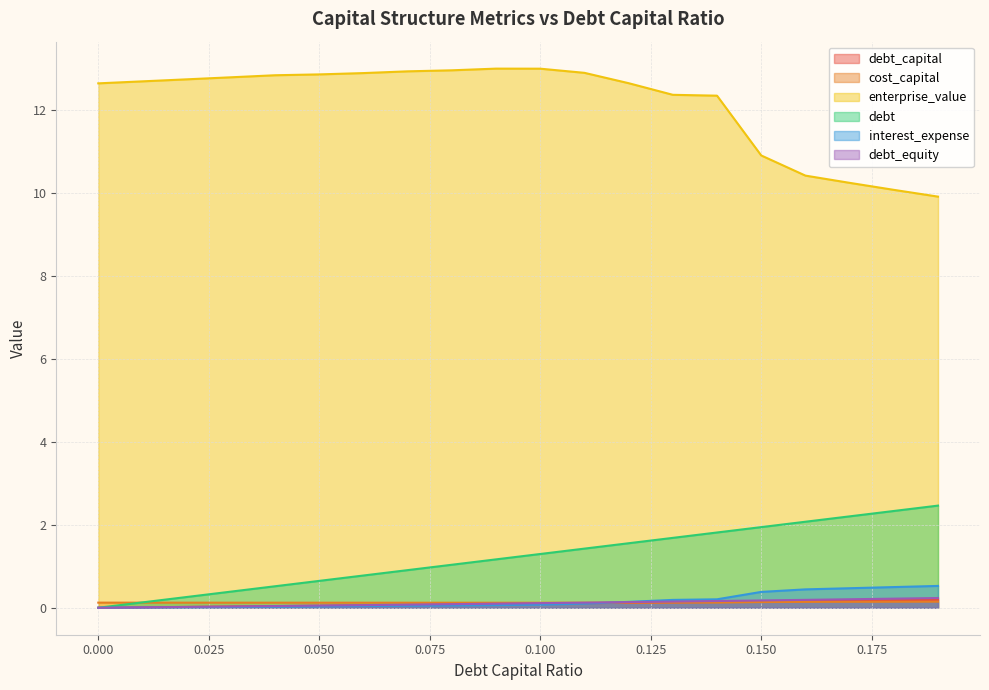

Does the chart have visible grid lines?

Yes